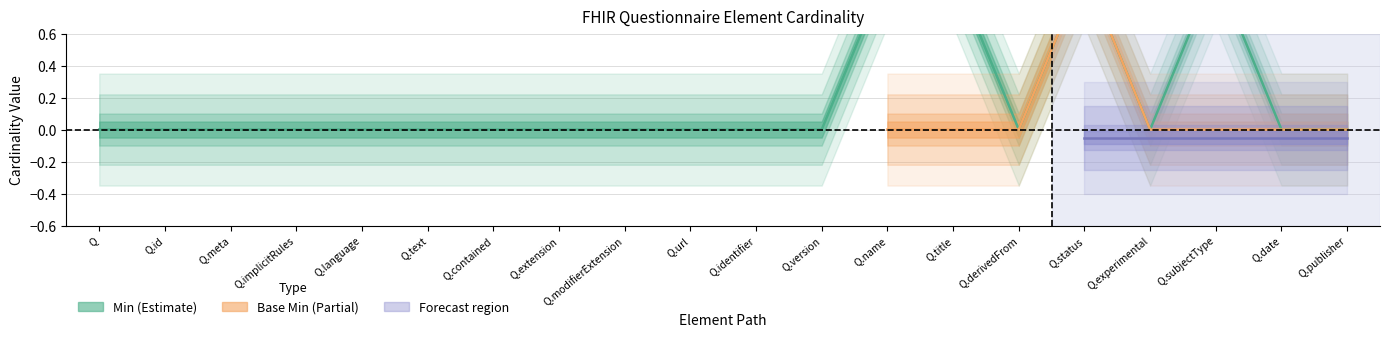

Where is the first local minimum?

Q.derivedFrom